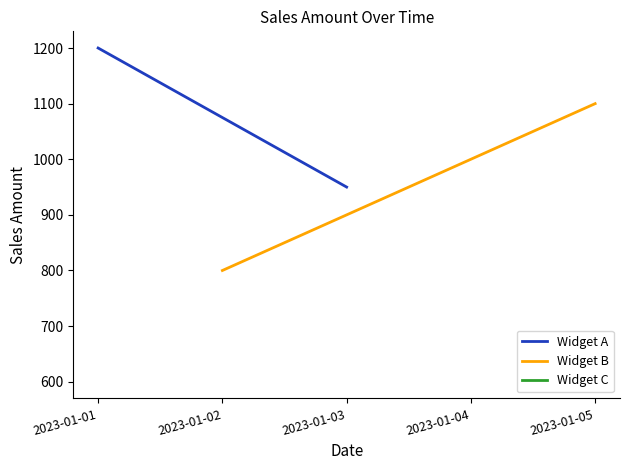

List the series in order of their peak value, lowest first.

Widget B, Widget A